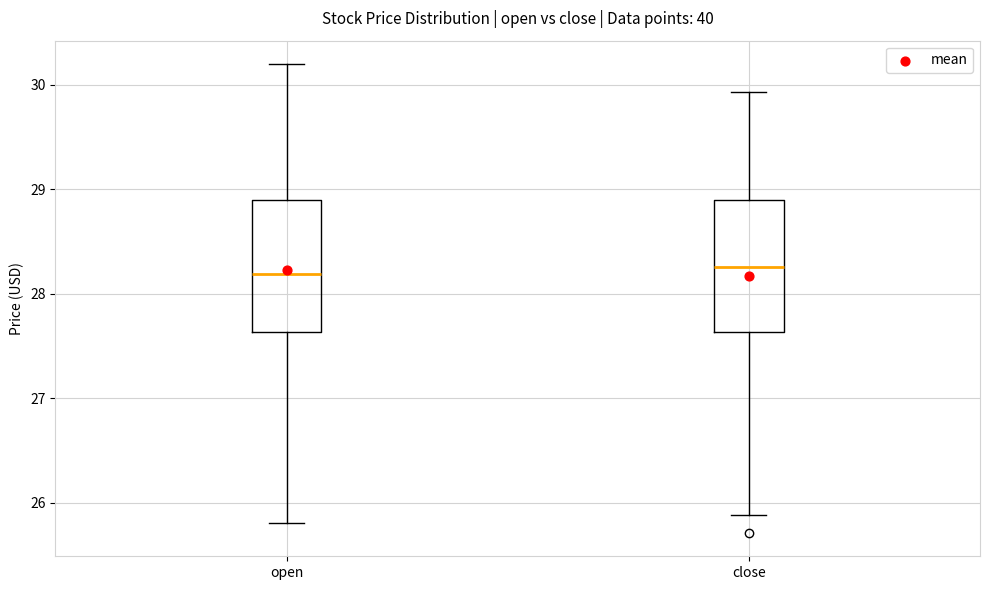

Where does the lower whisker of the box for close end on the y-axis? The values are not printed on the chart, so give them approximately, as read against the axis.

25.9